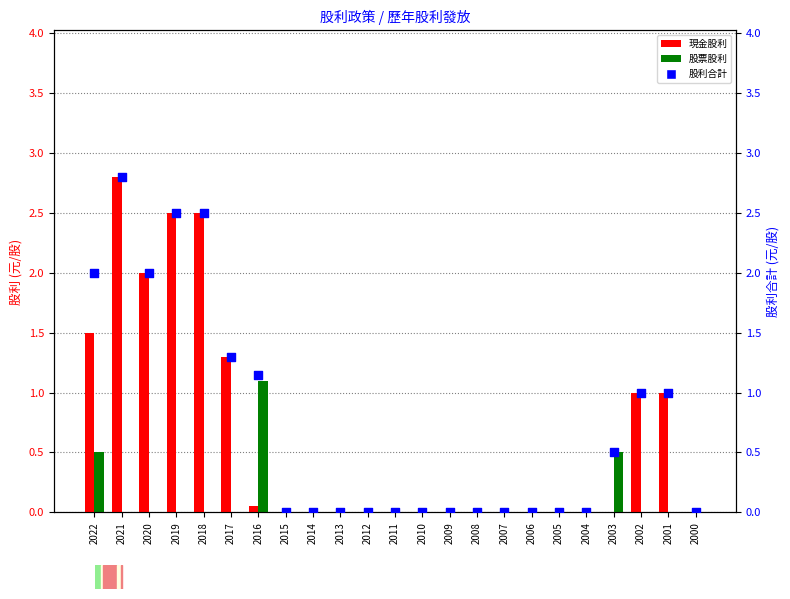

At how many categories does at least one series exceed 0?

10